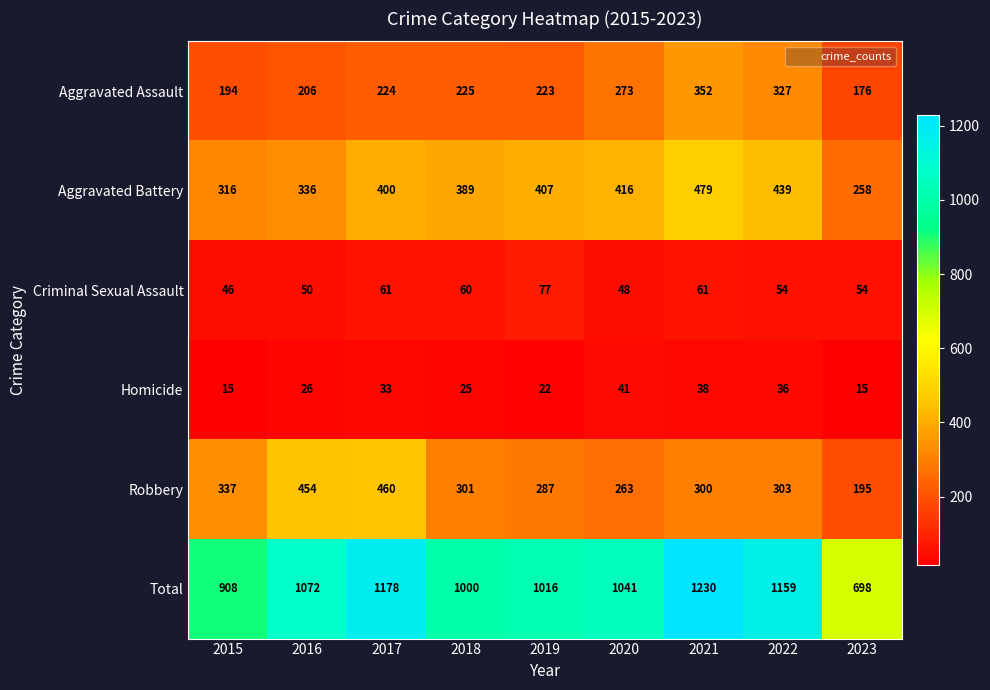

Rank the series by their maximum value, from highest to lowest.

Total, Aggravated Battery, Robbery, Aggravated Assault, Criminal Sexual Assault, Homicide